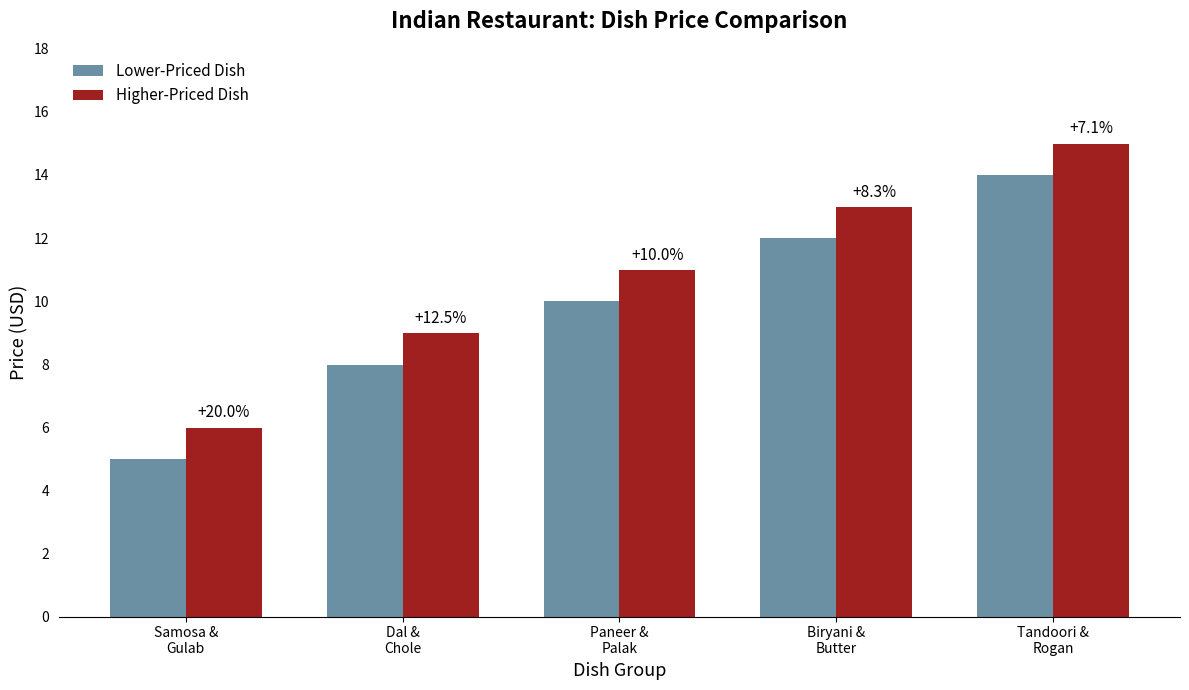

List the labels in order of Lower-Priced Dish value, largest first.

Tandoori &
Rogan, Biryani &
Butter, Paneer &
Palak, Dal &
Chole, Samosa &
Gulab